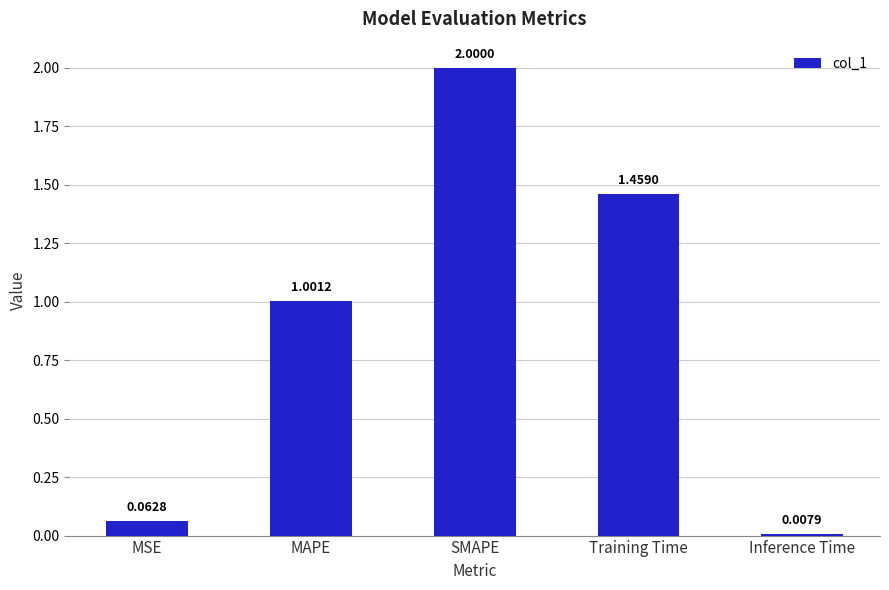

At which category does the chart reach its minimum across all series?

Inference Time